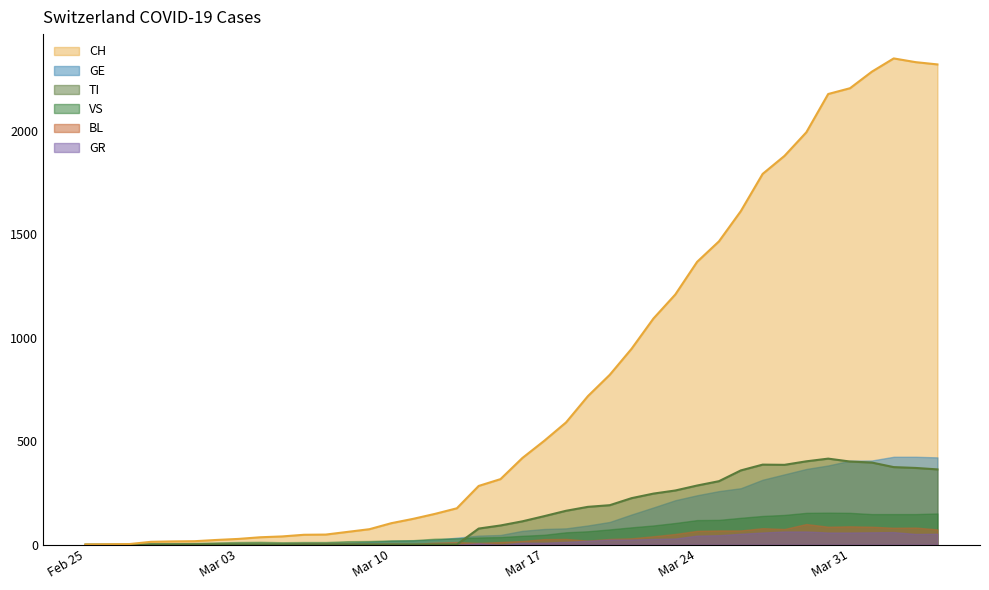

Between 20 and 28, which series saw the biggest shift?

CH